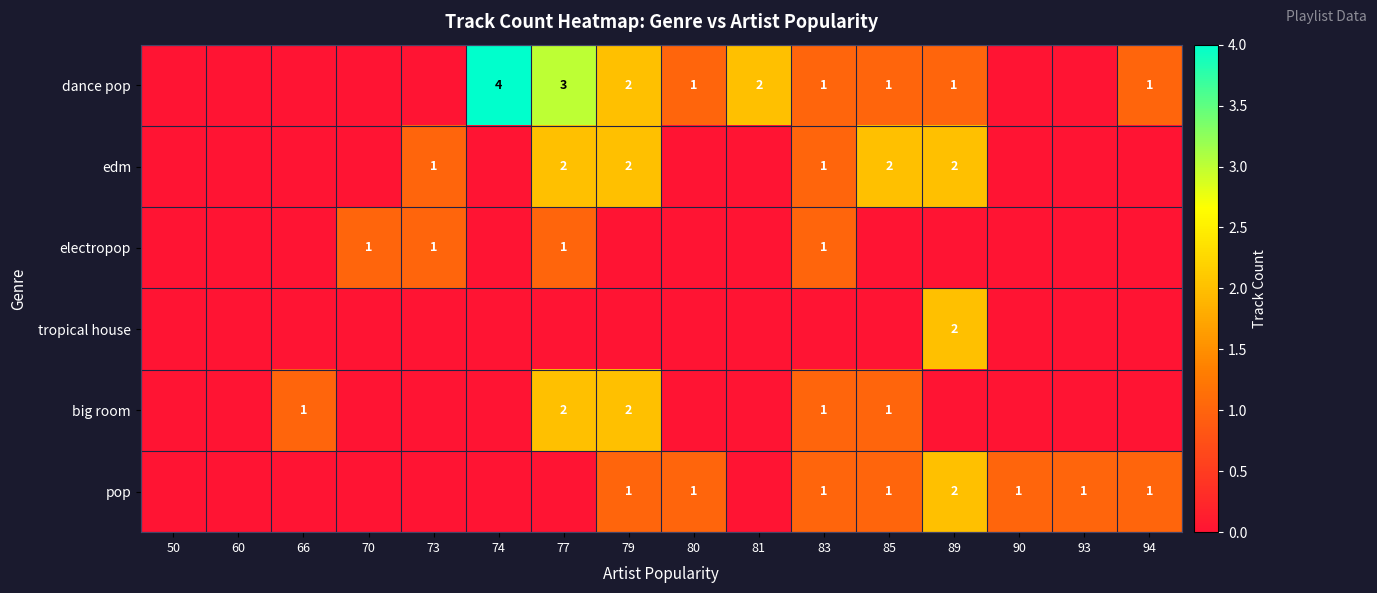

Which label corresponds to the smallest value in the chart?

50